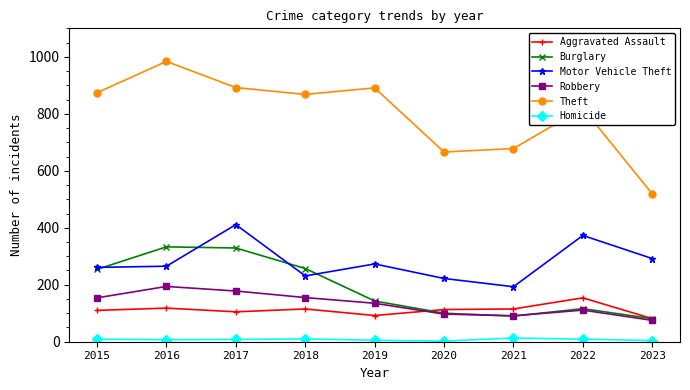

True or false: Homicide and Theft cross at least once.

False